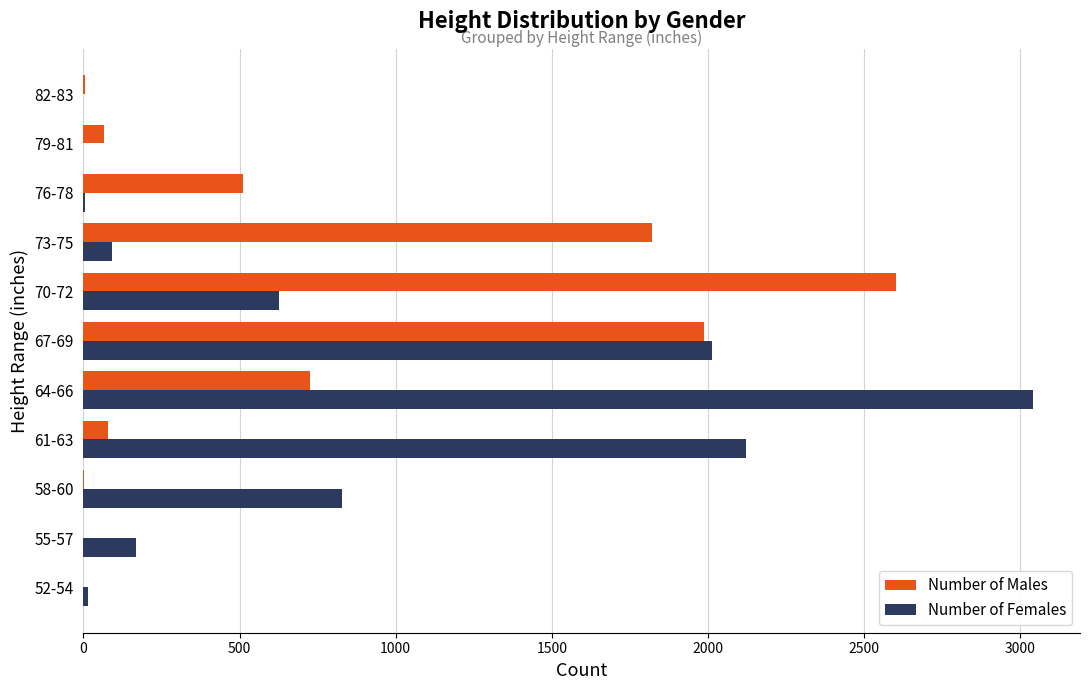

Between 67-69 and 73-75, which series saw the biggest shift?

Number of Females